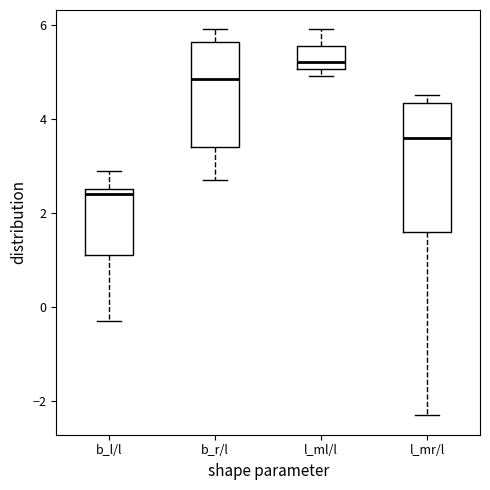

Reading left to right, transcribe this box plot: for each box, give where its median line is, the range the box spans, and where its two whiskers end, as read against the y-axis. The values are not printed on the chart, so give them approximately, as read against the axis.

b_l/l: median 2.4, box 1.2 to 2.6, whiskers -0.2 to 3.0
b_r/l: median 4.8, box 3.4 to 5.6, whiskers 2.8 to 6.0
l_ml/l: median 5.2, box 5.0 to 5.6, whiskers 5.0 (just below the box's lower edge) to 6.0
l_mr/l: median 3.6, box 1.6 to 4.4, whiskers -2.2 to 4.6